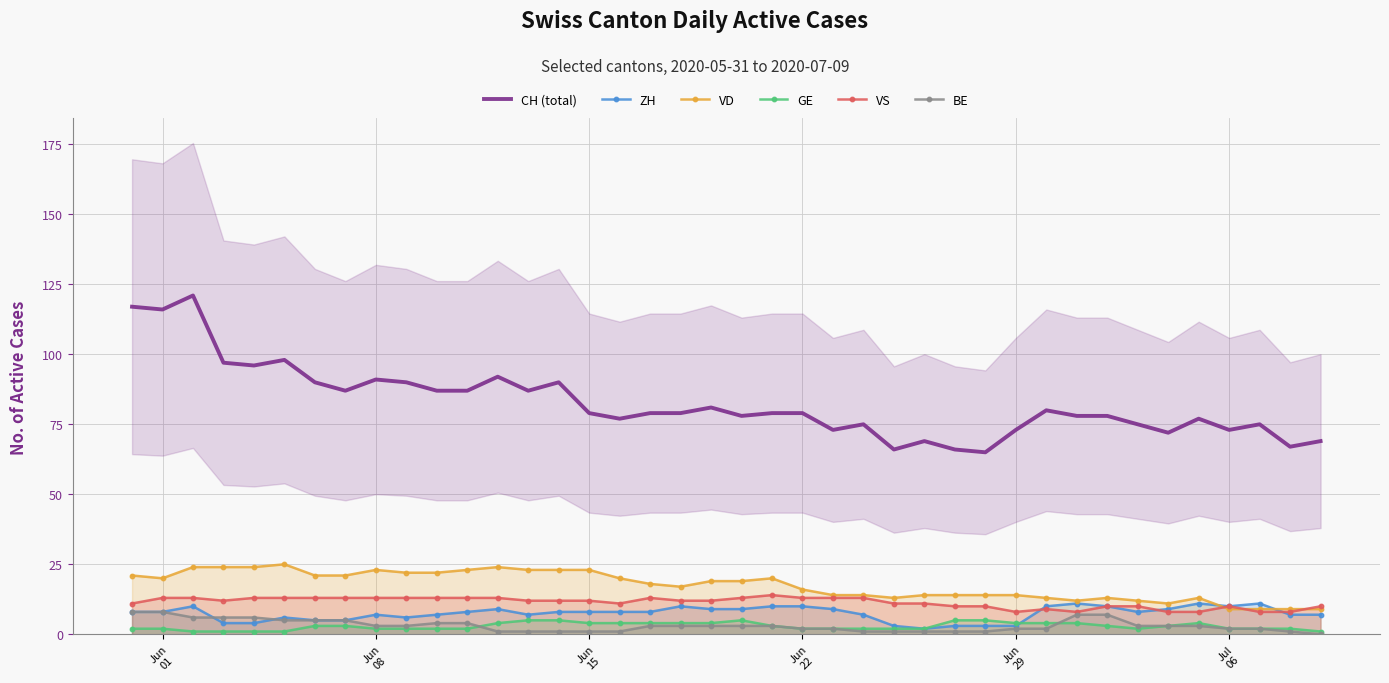

What is the highest value of the VS series?

14